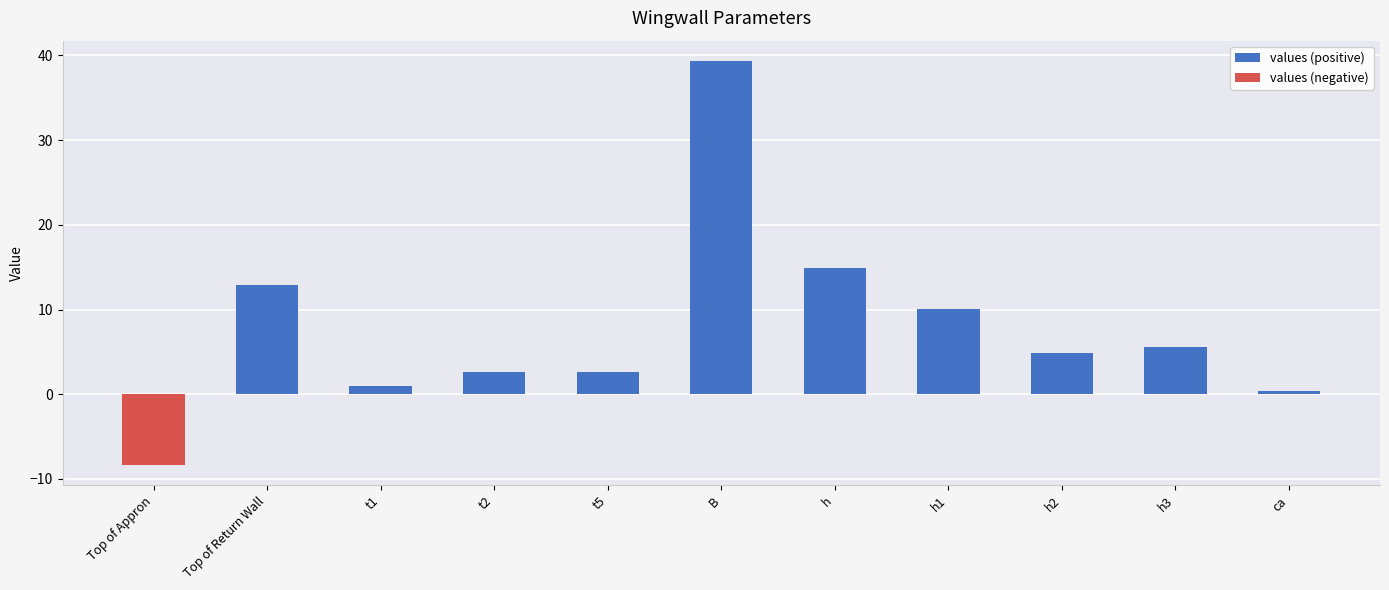

List the series in order of their overall mean, lowest first.

values (negative), values (positive)